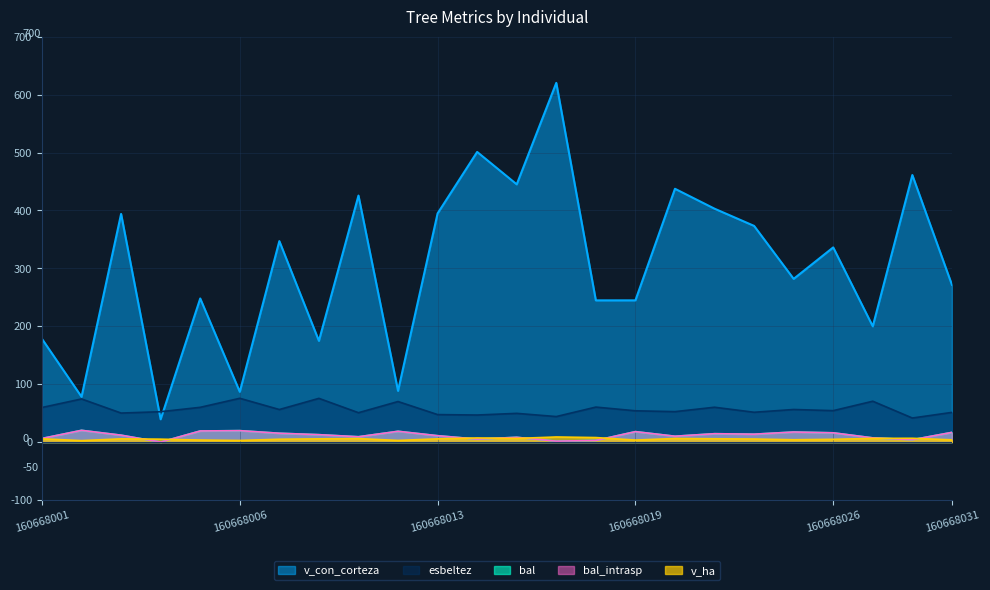

True or false: v_con_corteza has more than 0 points higher than both neighbors.

True